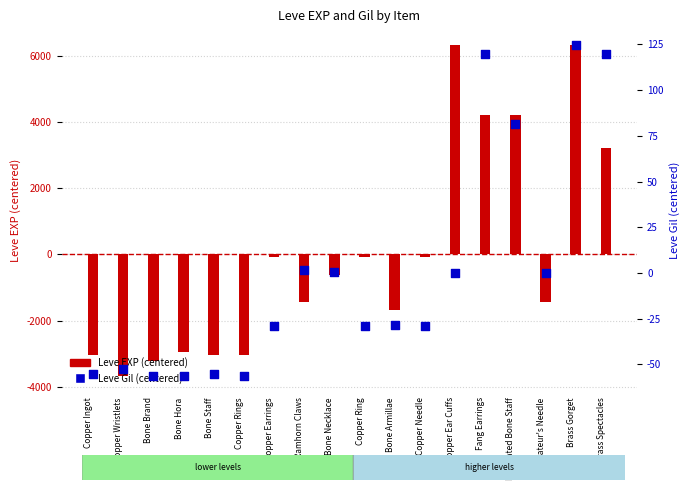

At which category is the sum across all series the highest?

Brass Gorget